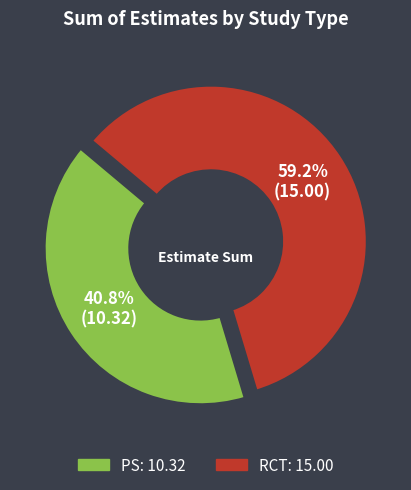

Rank the categories by value from lowest to highest.

PS, RCT